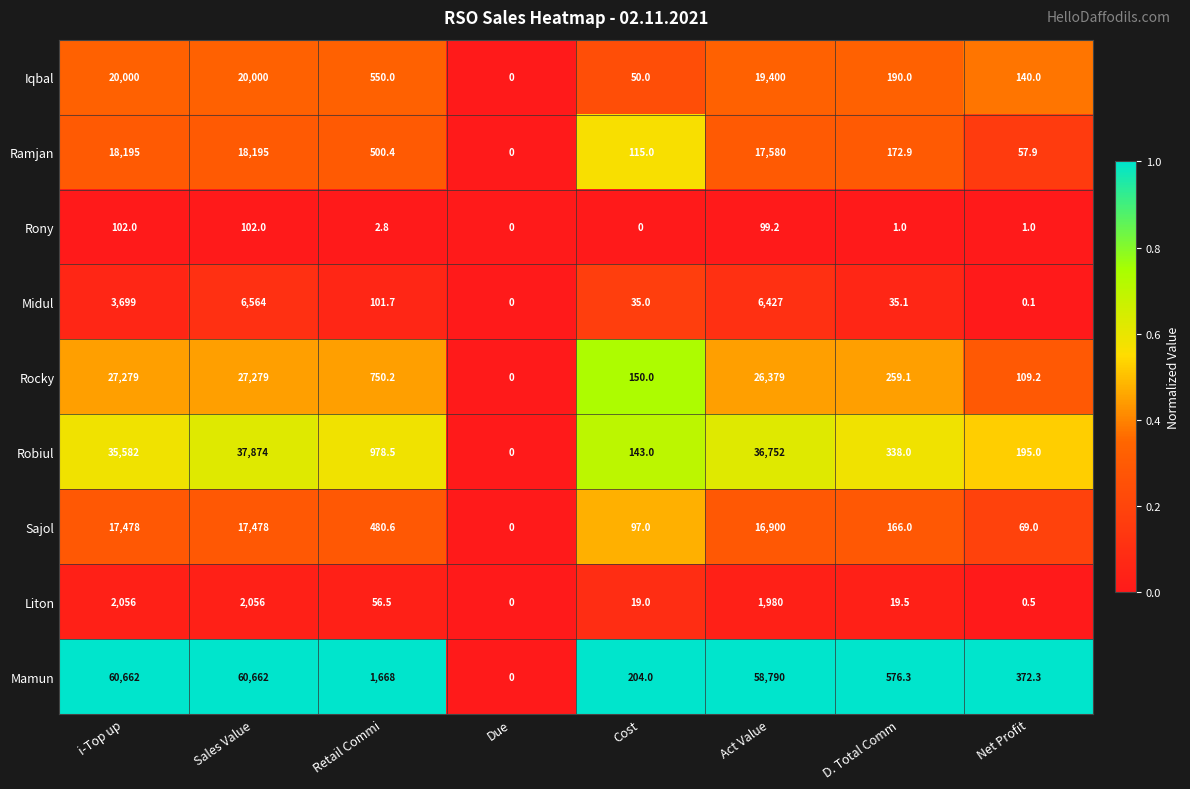

True or false: Iqbal has a value of 7706.7 at i-Top up.

False